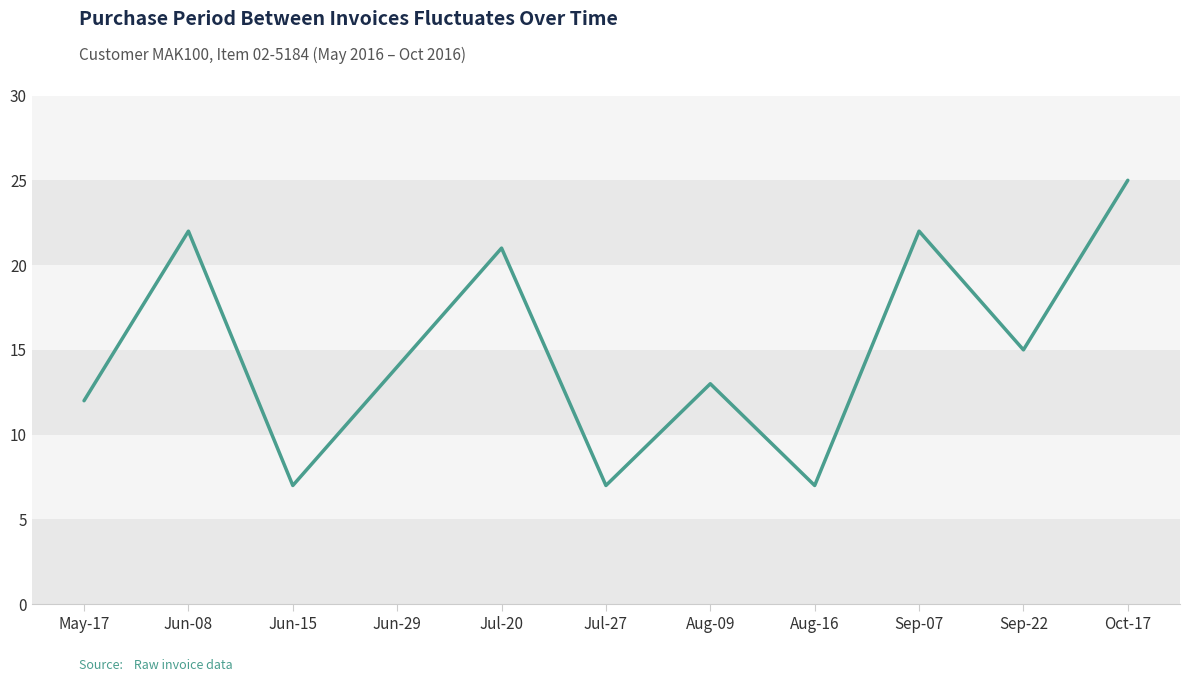

Does the chart have visible grid lines?

No